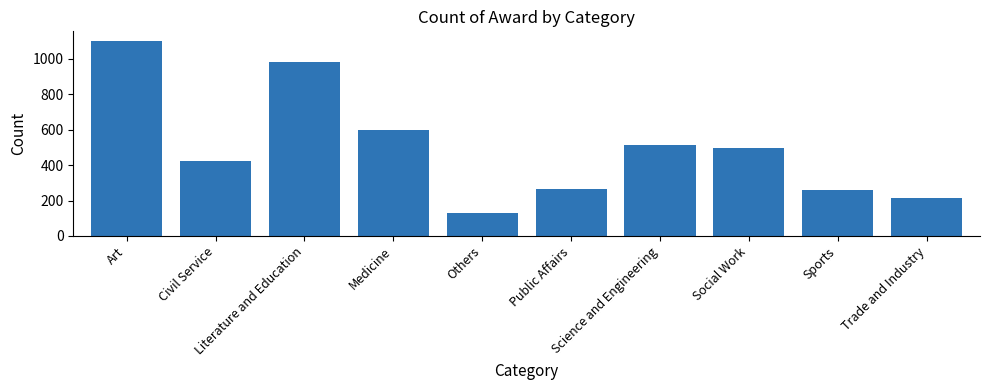

What position from the left is Medicine?

4